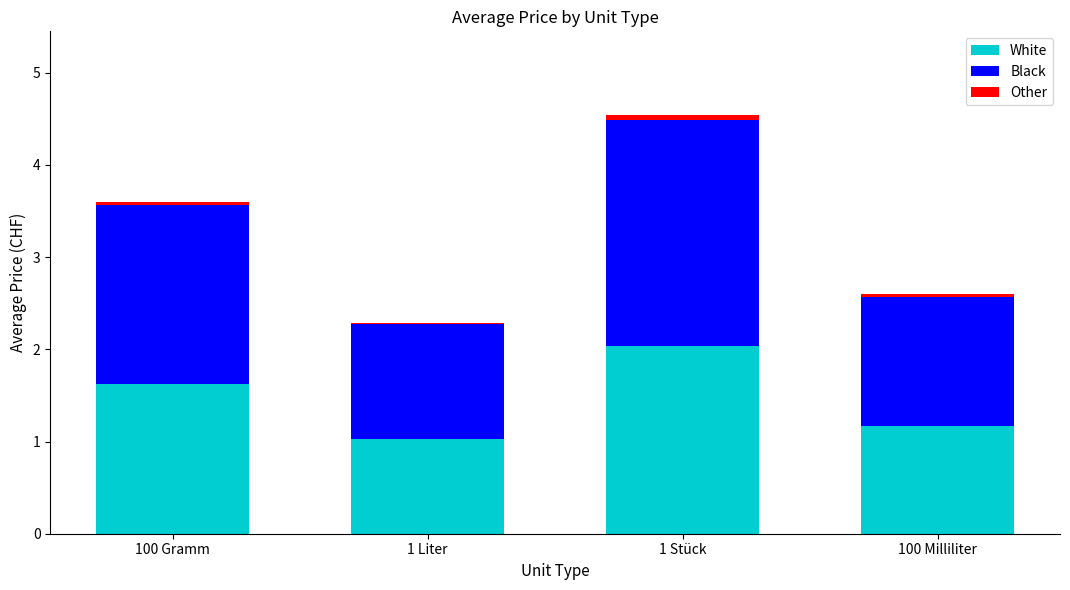

At which category is the sum across all series the highest?

1 Stück